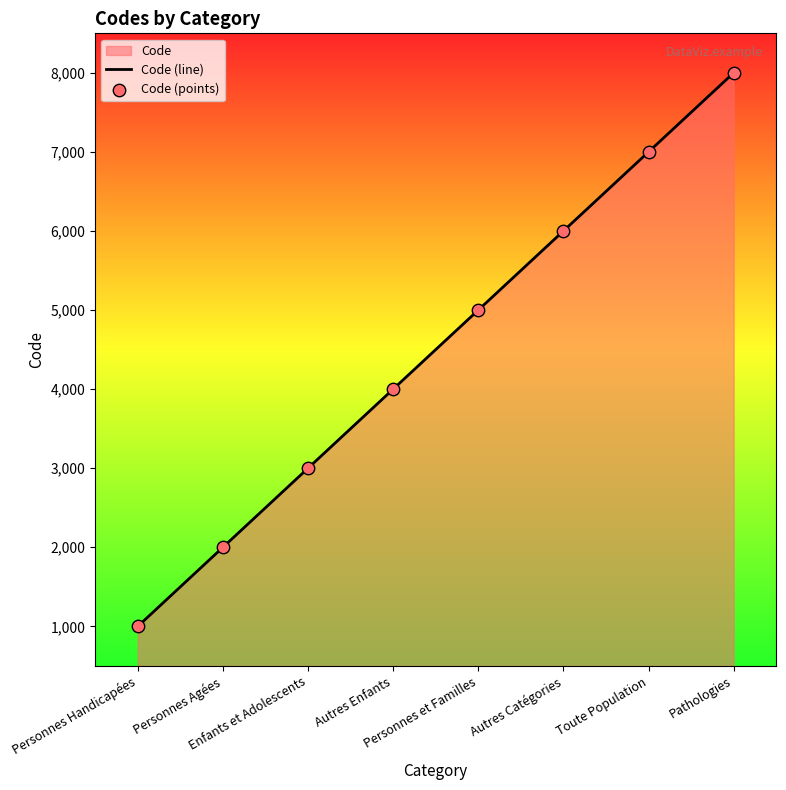

Which series reaches the maximum Y coordinate?

Code (line)